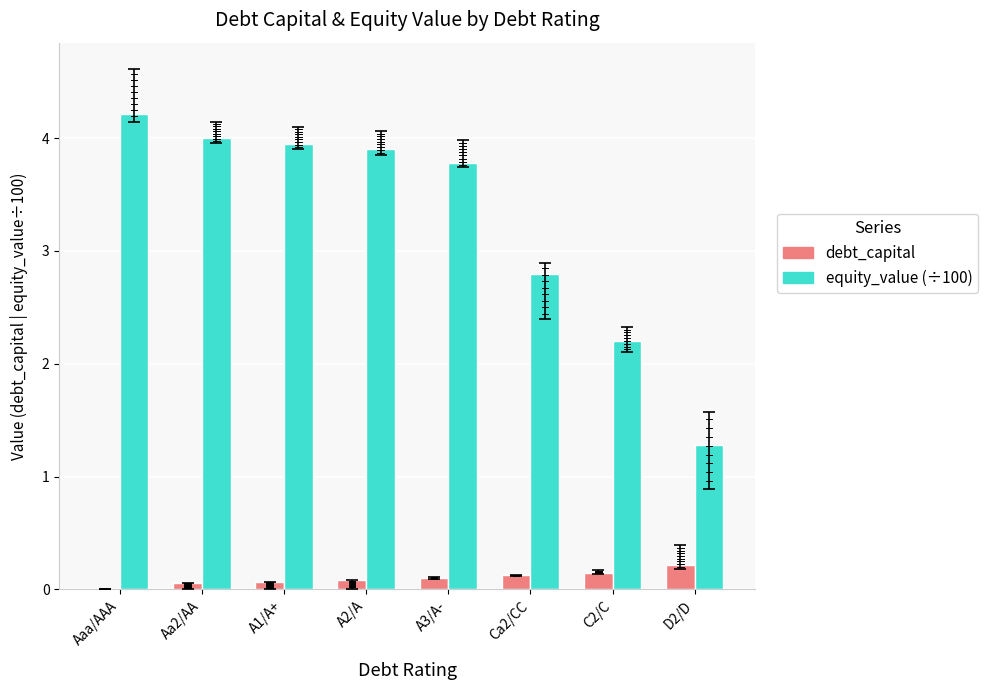

What is the label of the 7th bar from the right?

Aa2/AA